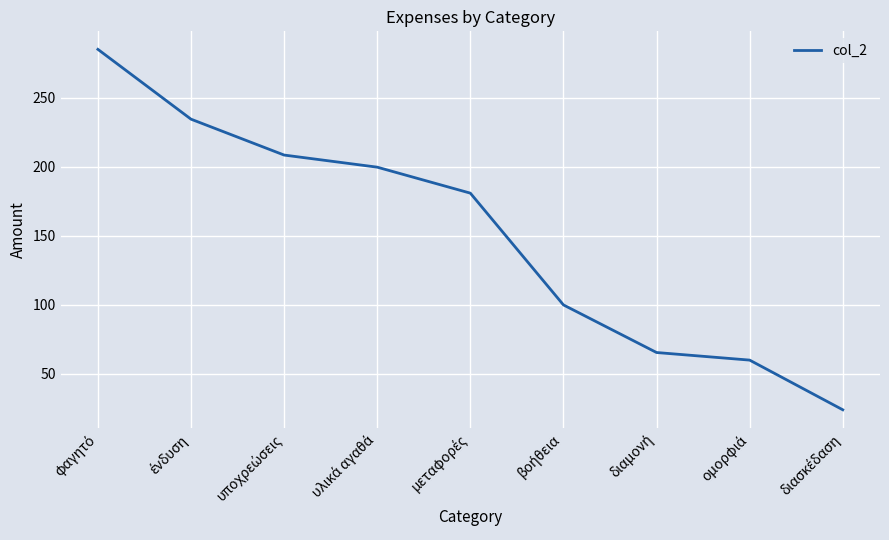

What is the smallest value displayed?

24.0